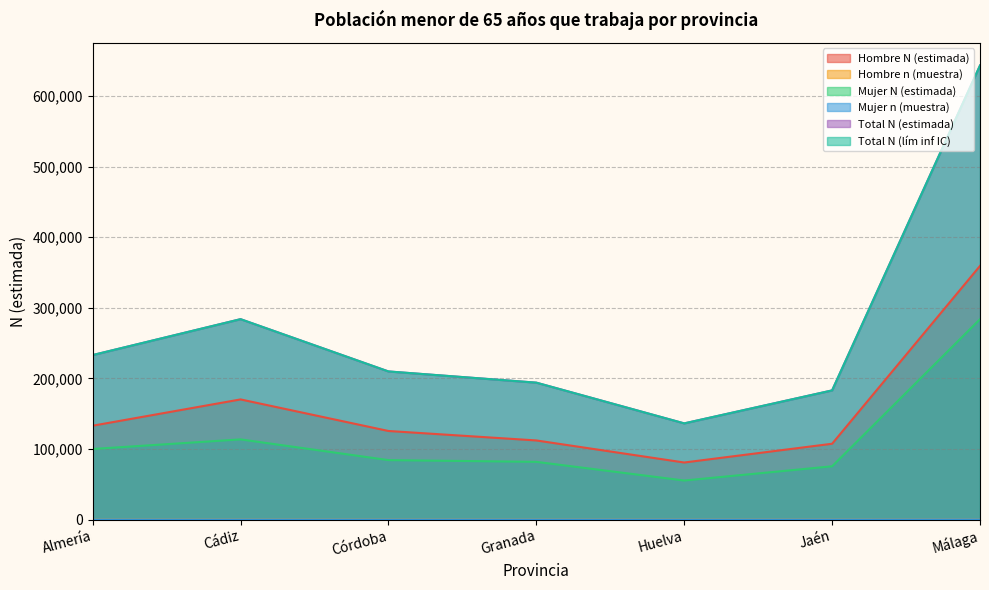

Which has a higher value, Córdoba or Málaga?

Málaga